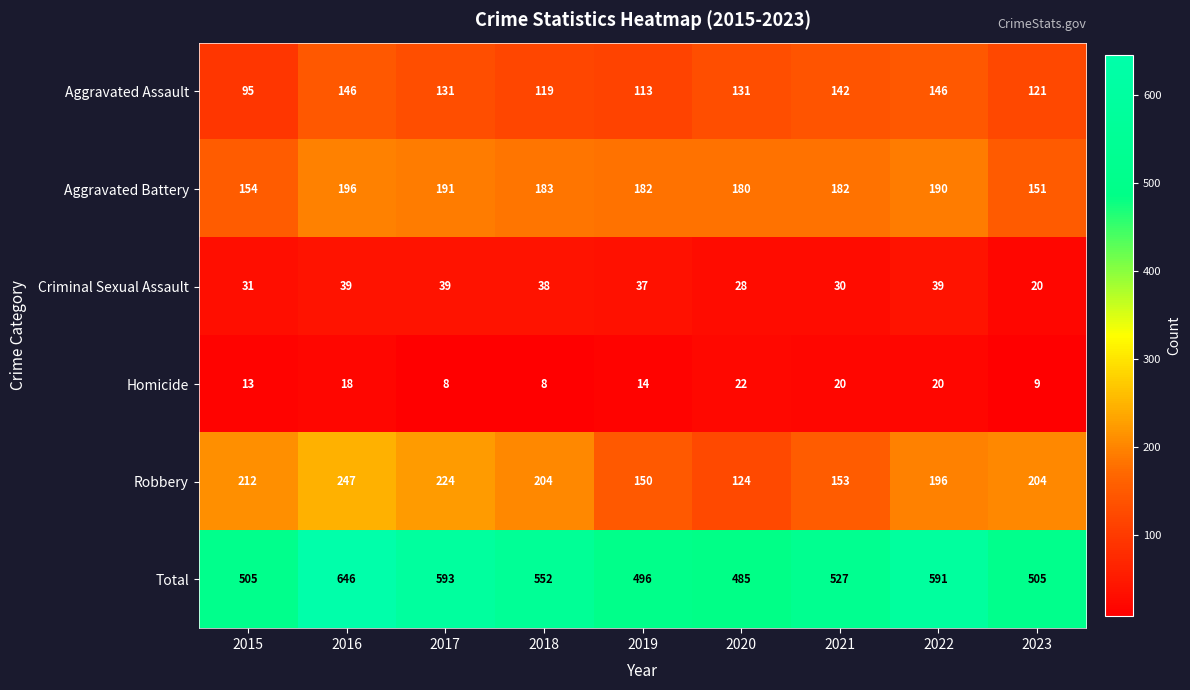

What is the sum of the Homicide values at 2022 and 2015?

33